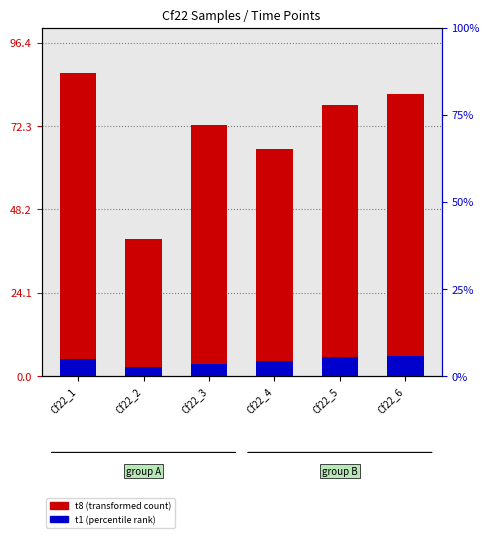

What is the sum of the t8 (transformed count) values at Cf22_5 and Cf22_2?

118.1